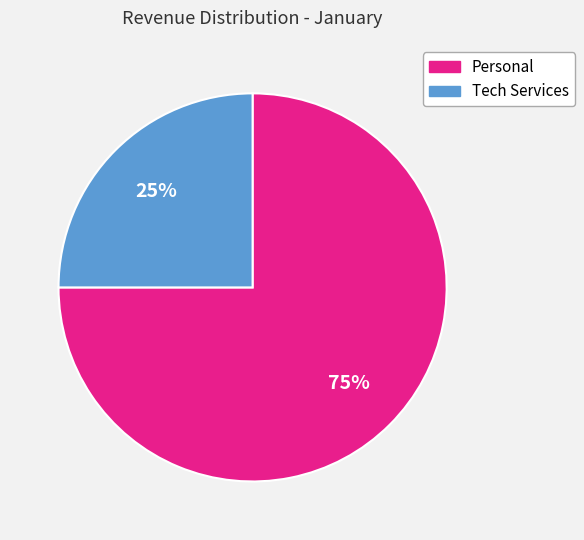

To the nearest percent, what is the difference between the largest and smallest slice percentages?

50%